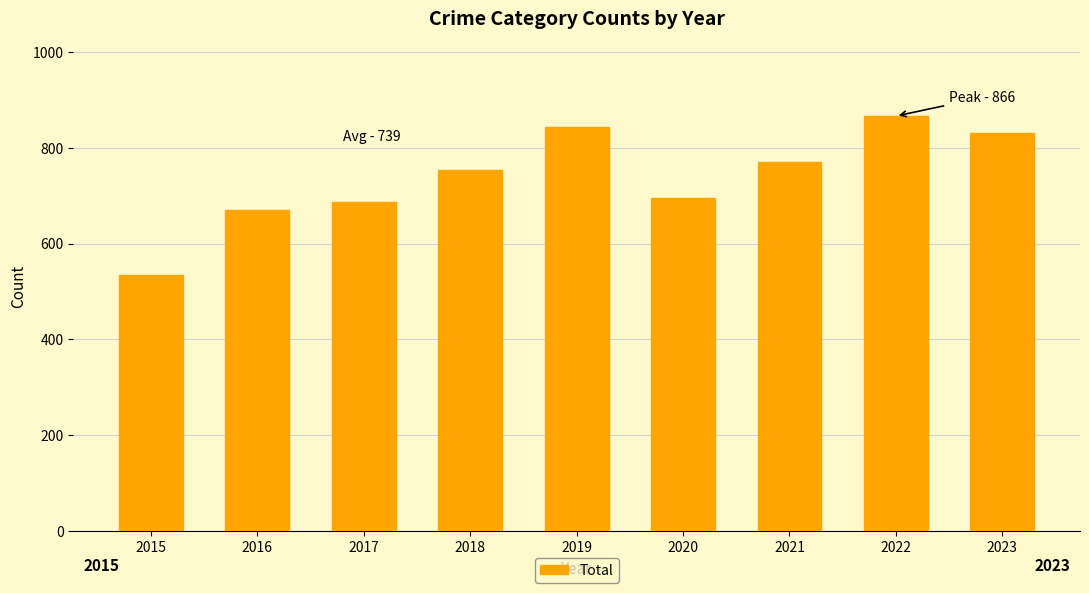

List the labels in order of value, smallest first.

2015, 2016, 2017, 2020, 2018, 2021, 2023, 2019, 2022